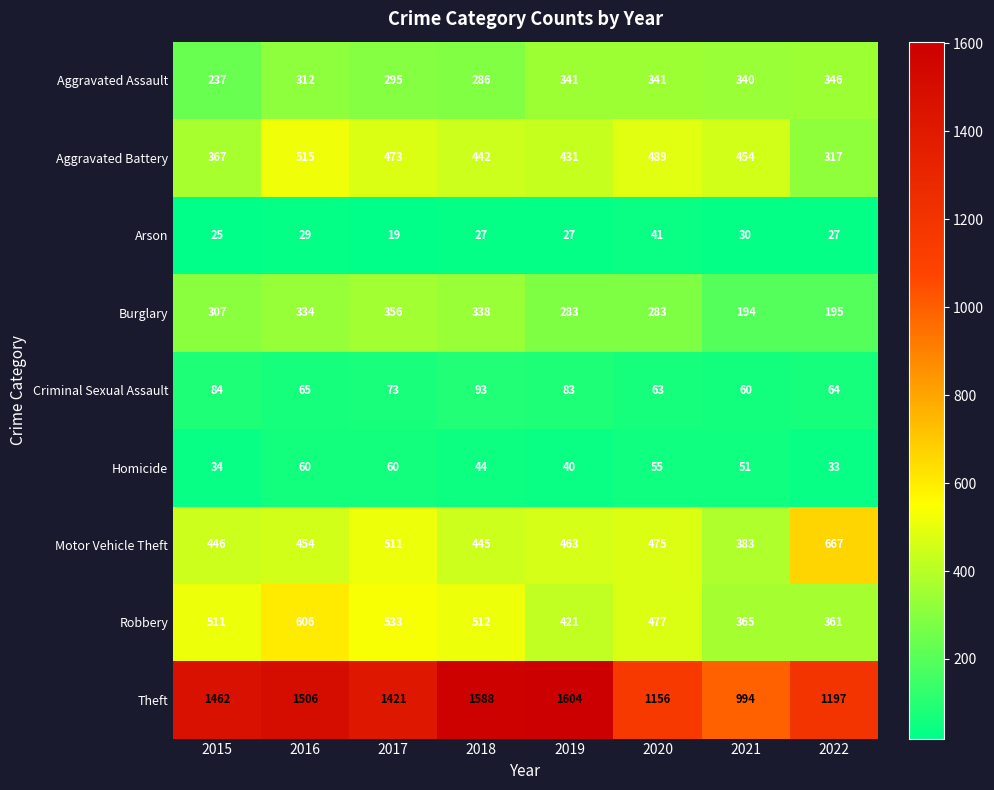

What is the sum of the Theft values at 2018 and 2020?

2744